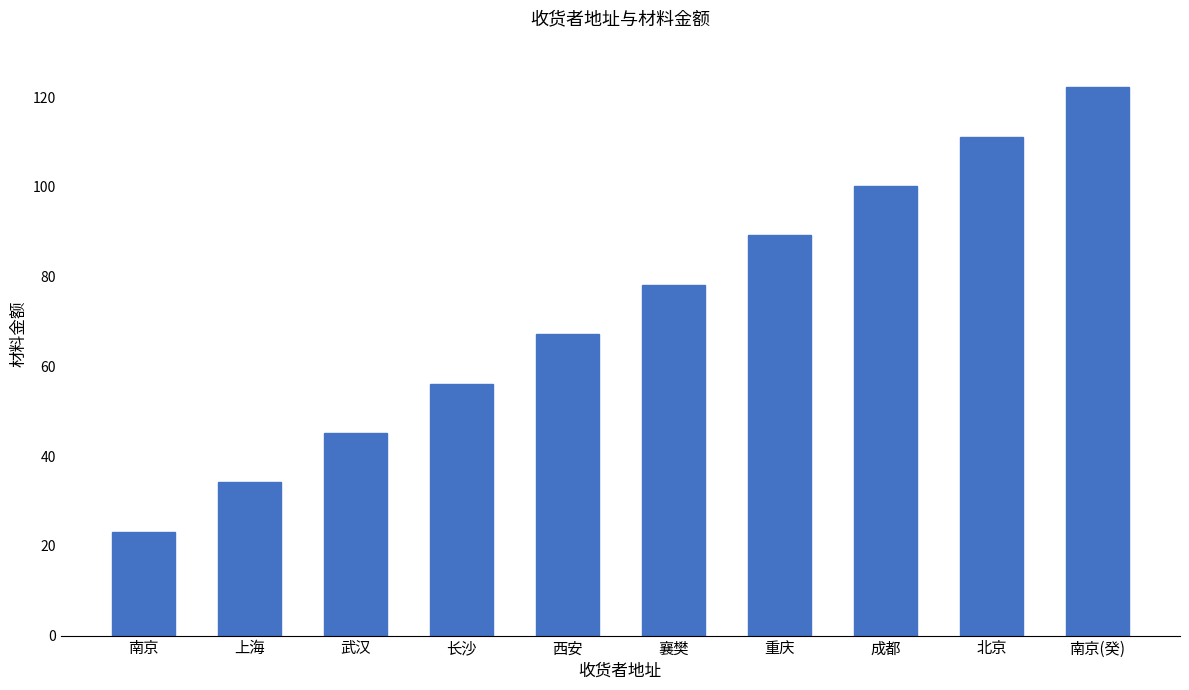

Approximately how many times larger is the value at 南京(癸) compared to 成都?

1.2